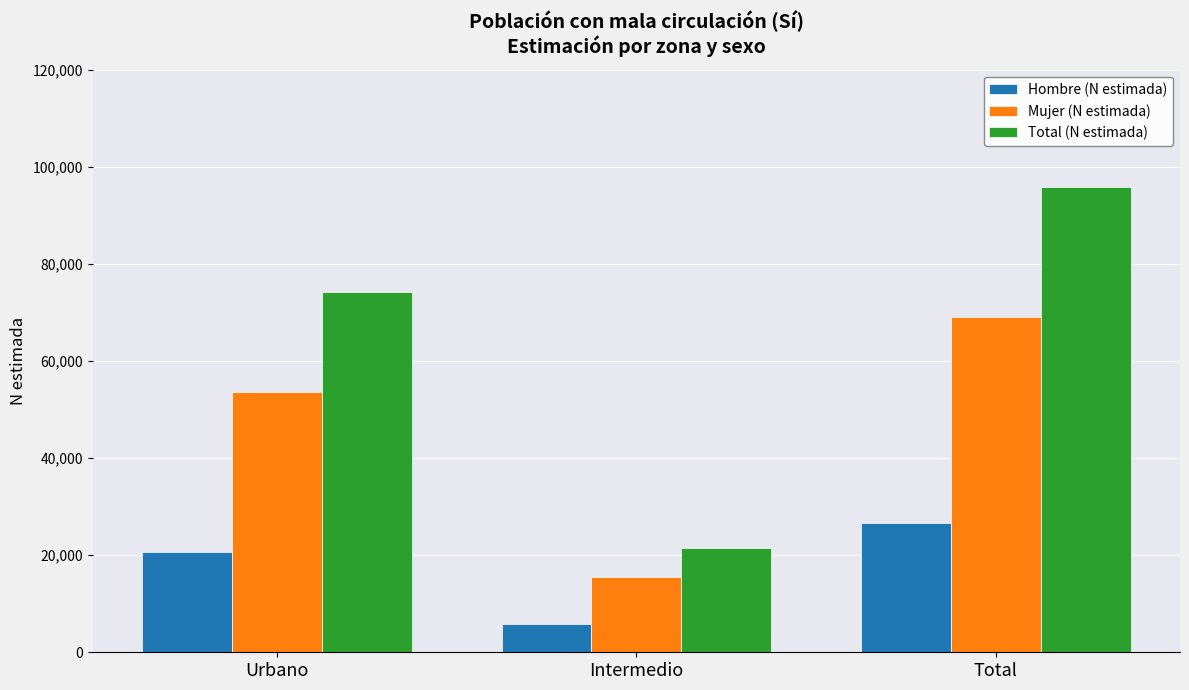

What is the difference between the maximum and minimum values in the Hombre (N estimada) series?

20760